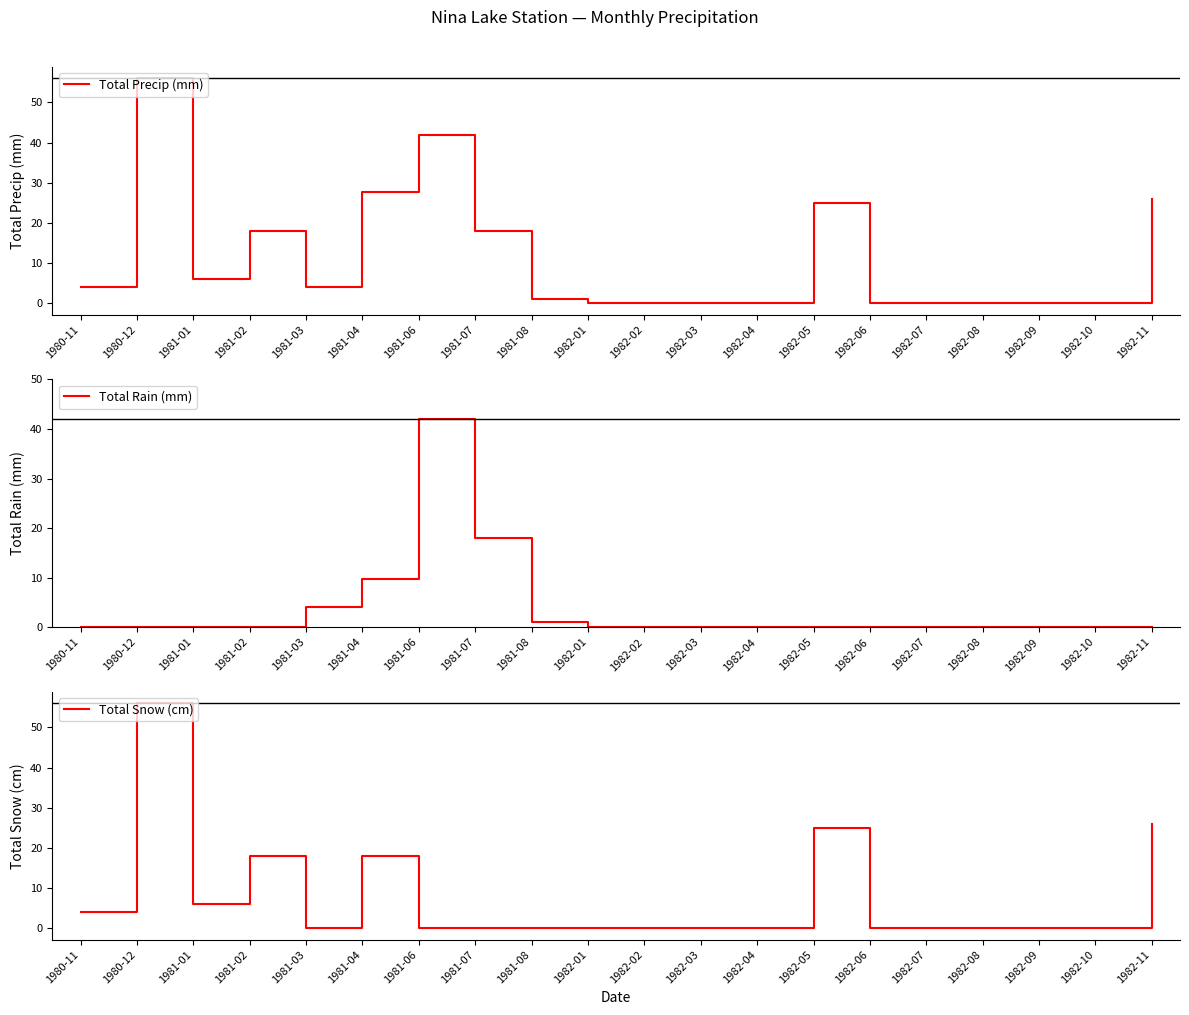

What is the difference between the maximum and second lowest values in the Total Snow (cm) series?

56